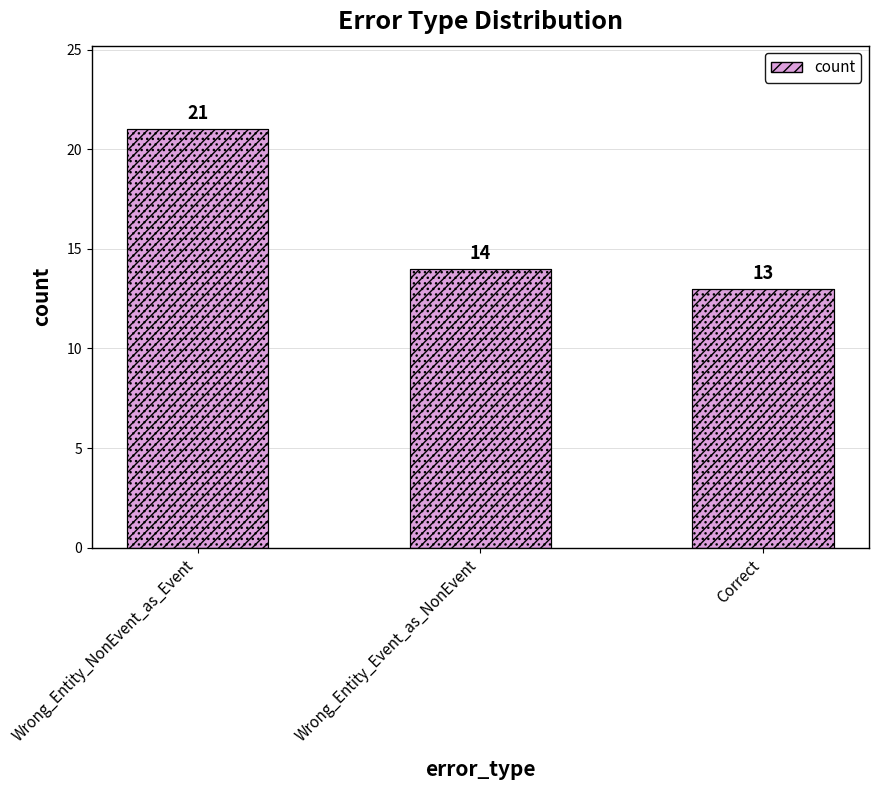

Reading left to right, list all the values displayed in this chart.

Wrong_Entity_NonEvent_as_Event=21	Wrong_Entity_Event_as_NonEvent=14	Correct=13